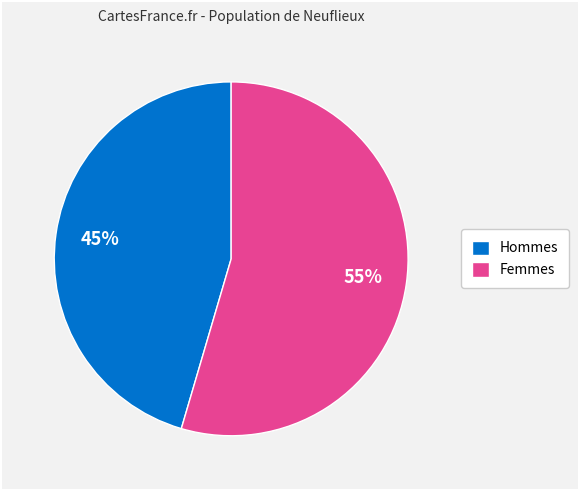

Is there a majority slice in this chart?

Yes